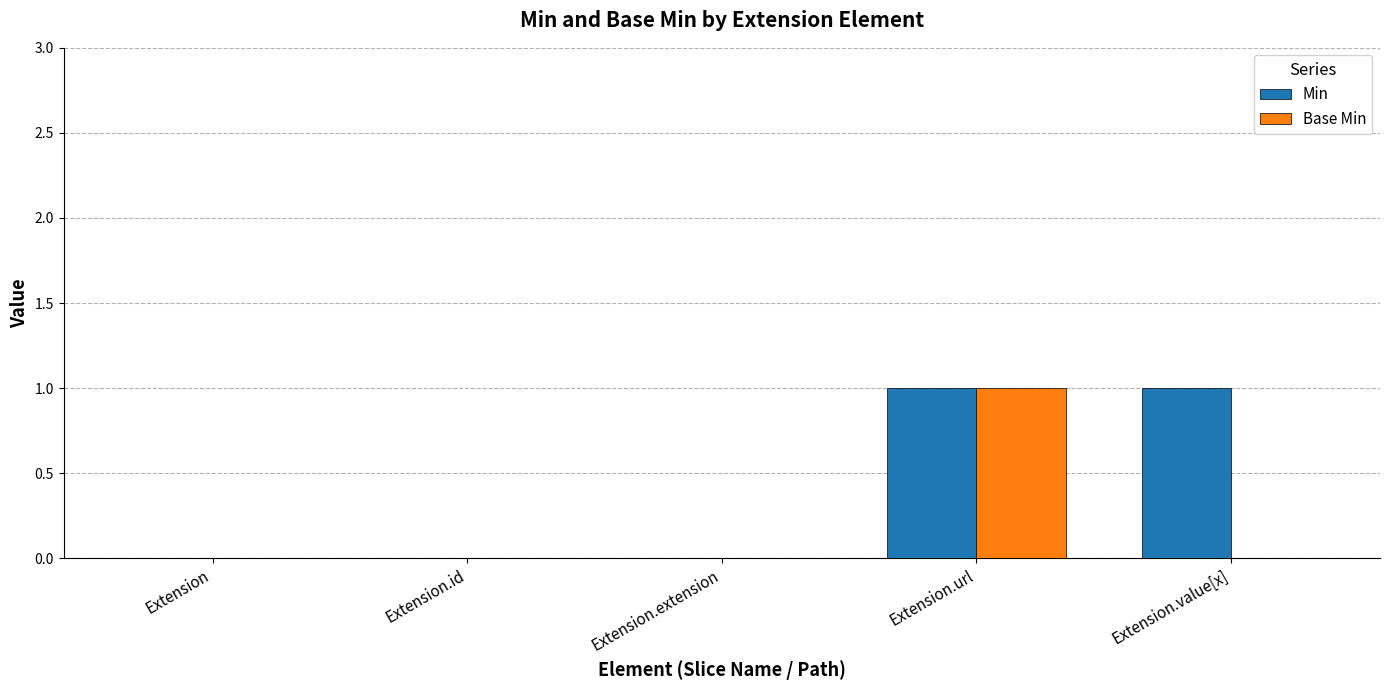

Are the bars horizontal?

No